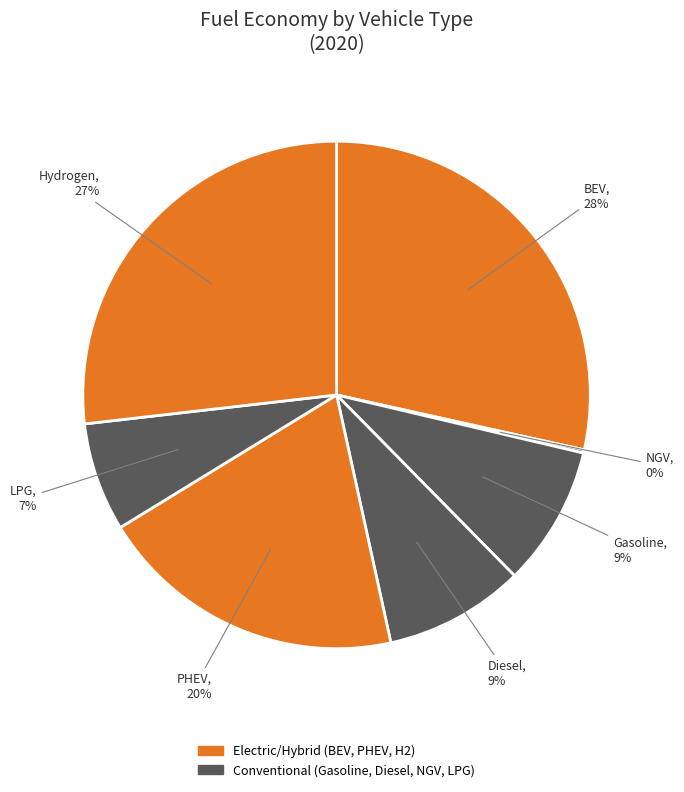

To the nearest percent, what is the average slice percentage?

14%